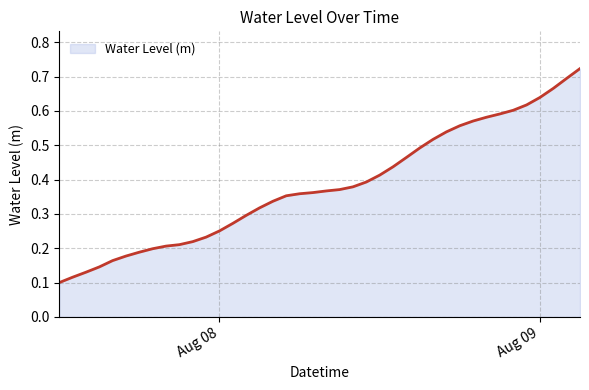

Does the chart have visible grid lines?

Yes